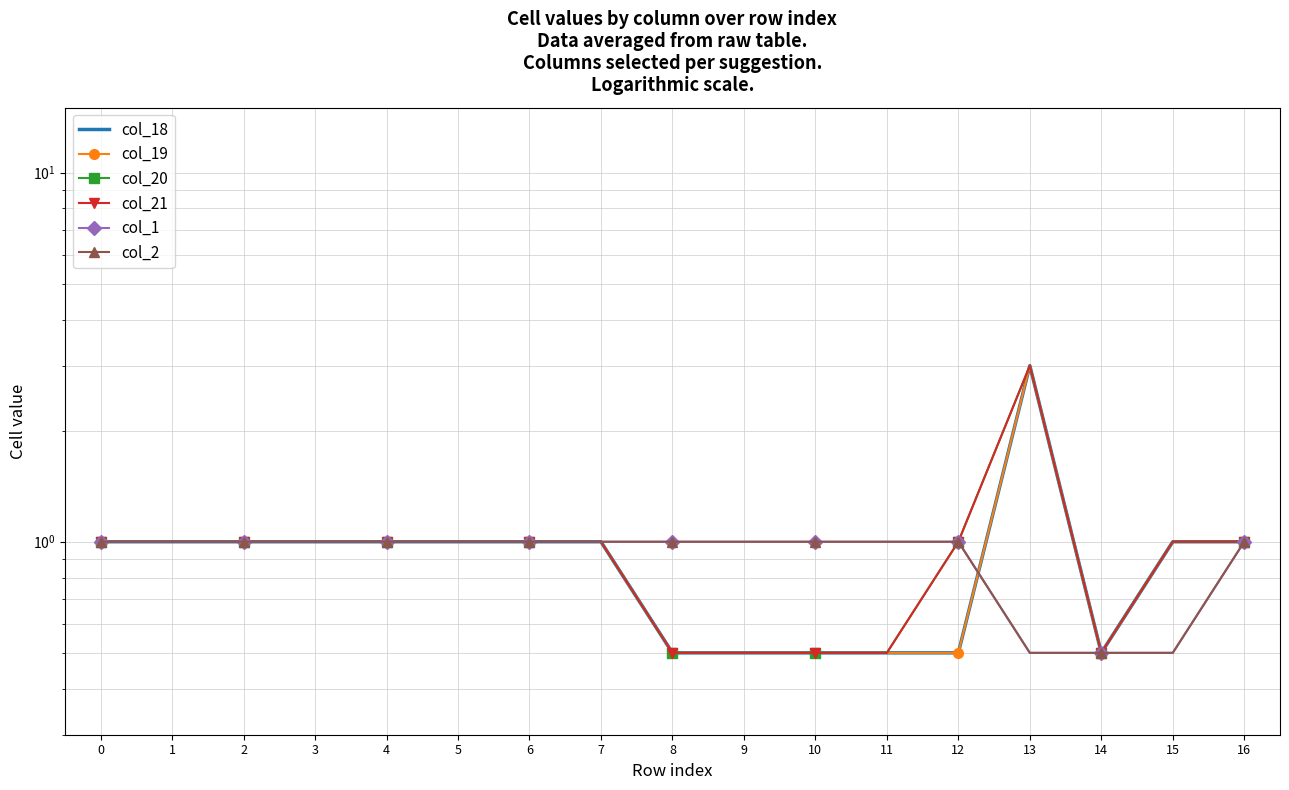

What is the value of the col_21 point at the 12th from the left?

0.5